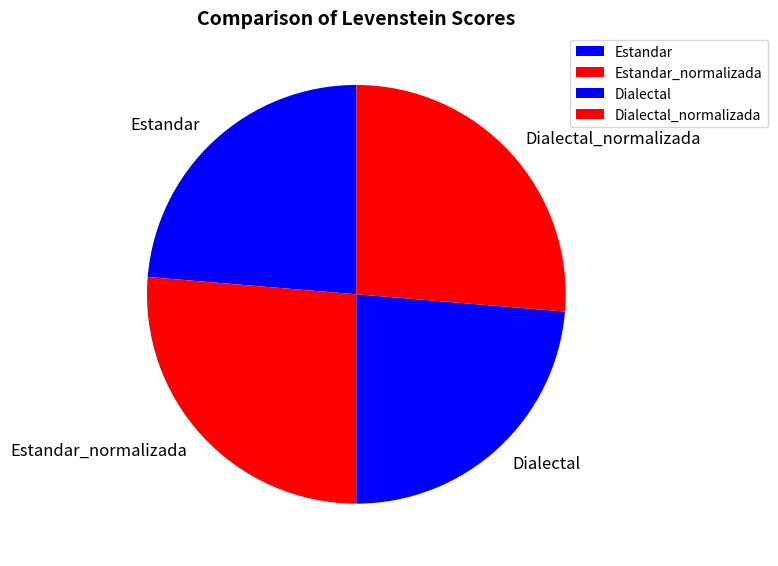

Is the sum of Estandar and Dialectal greater than half?

No